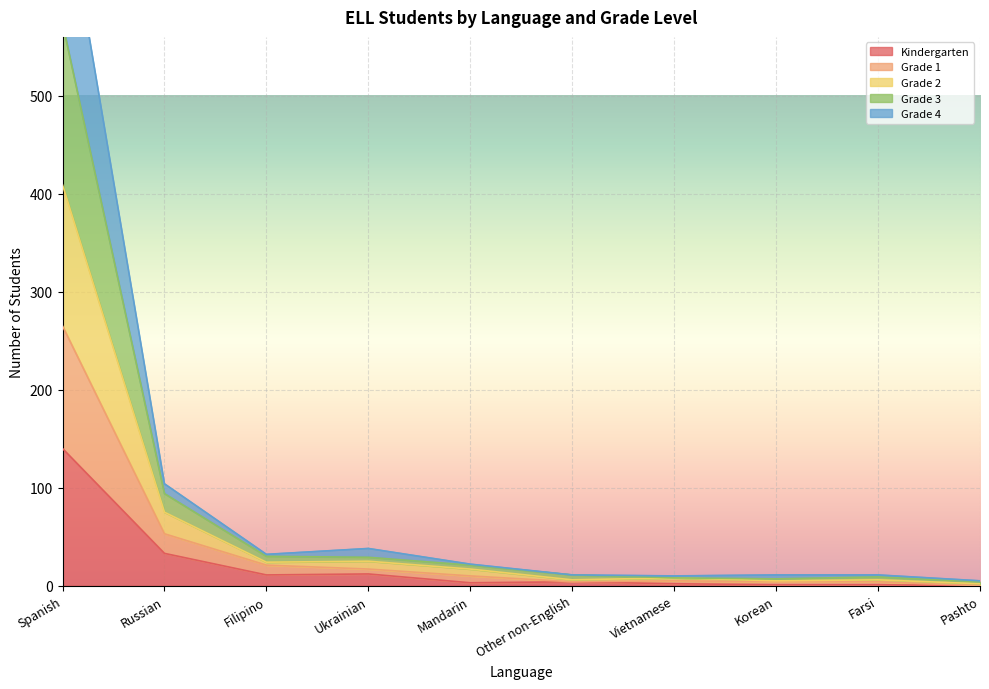

The Kindergarten series shows 0 at Pashto. True or false?

True